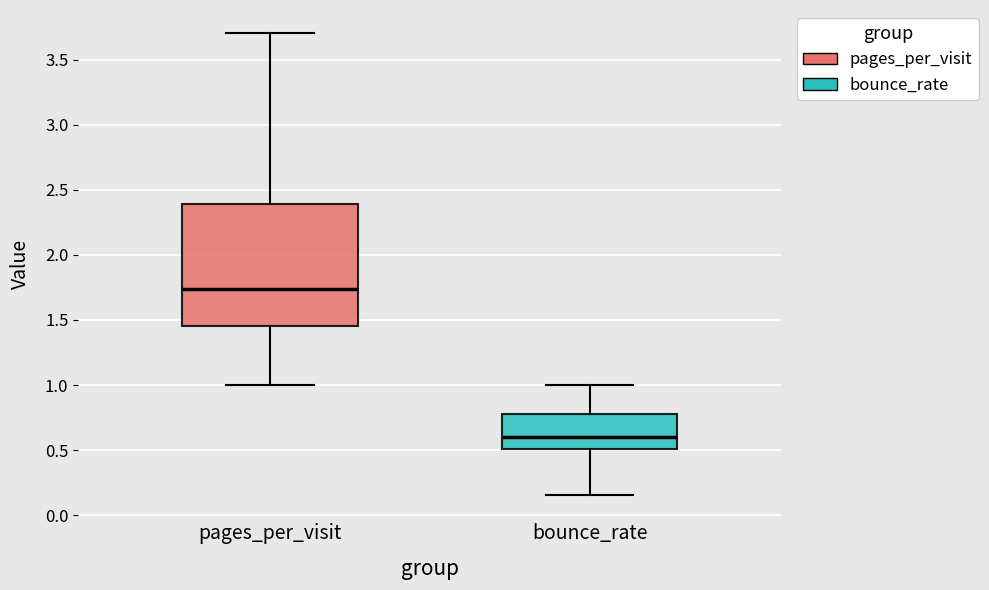

Reading left to right, read every box against the y-axis: the position of its median line, the range the box covers, and the ends of its whiskers. The values are not printed on the chart, so give them approximately, as read against the axis.

pages_per_visit: median 1.75, box 1.45 to 2.40, whiskers 1.00 to 3.70
bounce_rate: median 0.60, box 0.50 to 0.80, whiskers 0.15 to 1.00